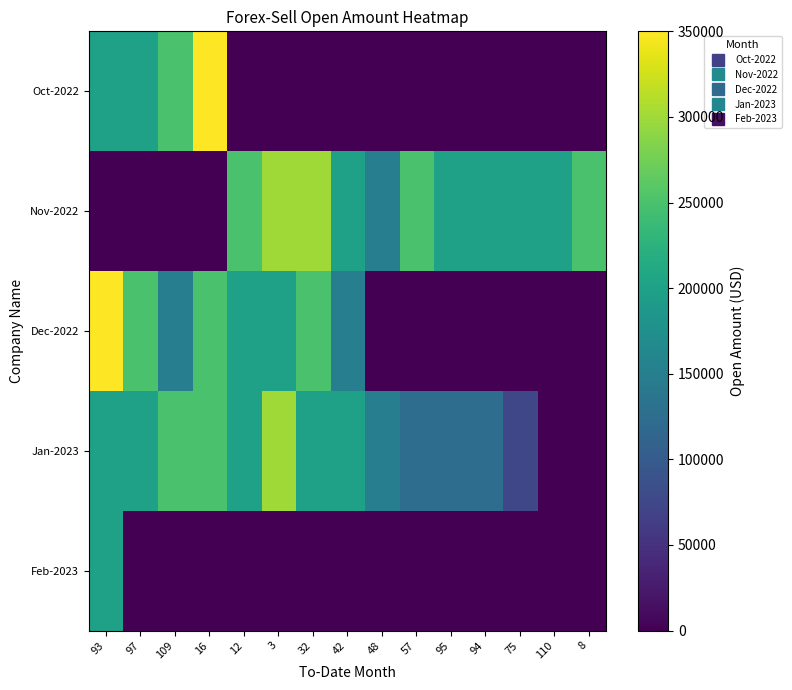

Which series has the largest total across all categories?

Nov-2022